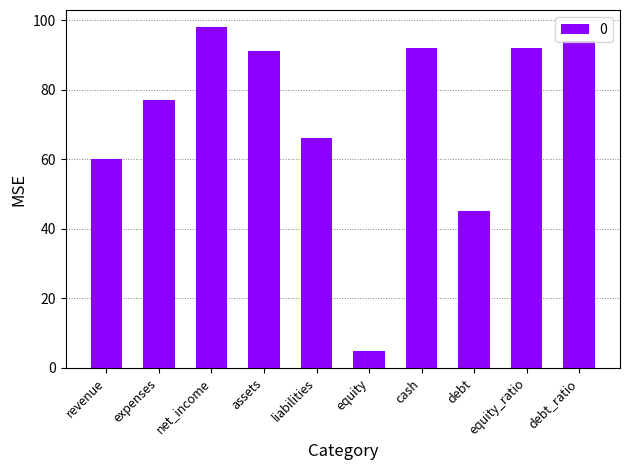

What is the greatest value displayed?

98